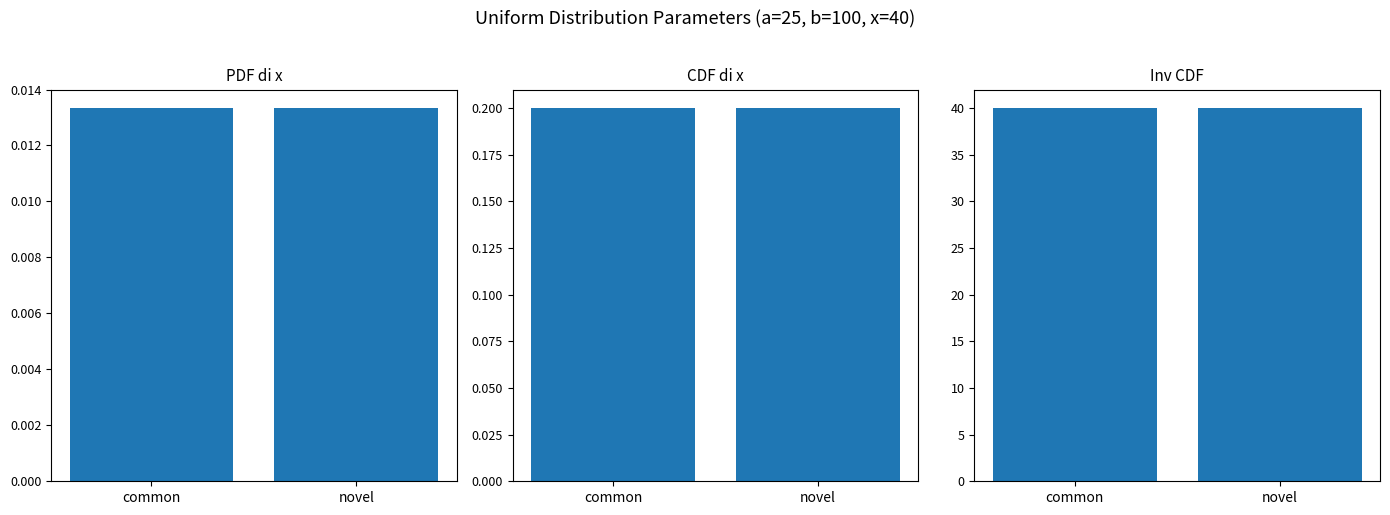

What is the maximum value shown in the chart?

40.0